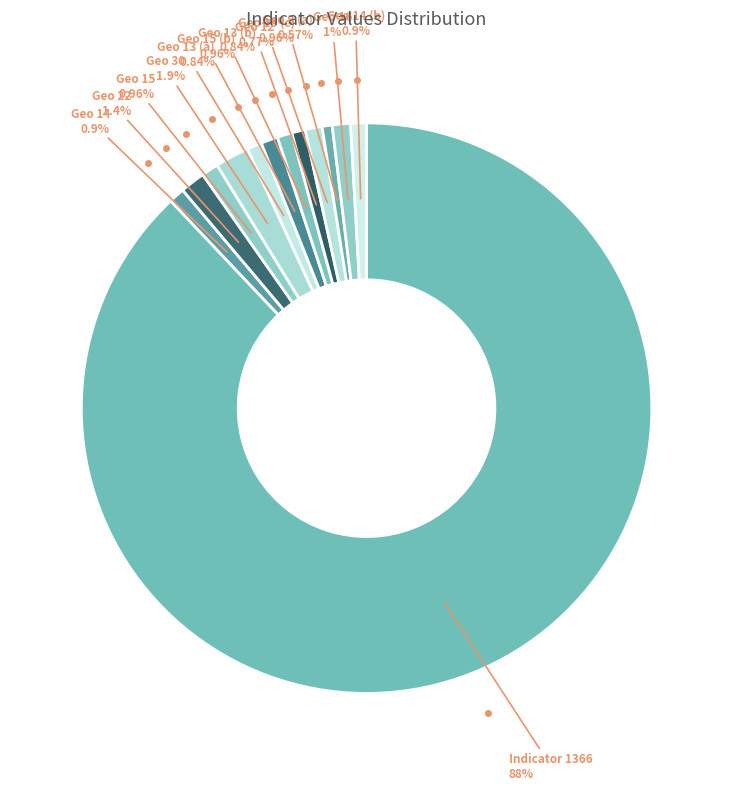

How many segments does this pie chart have?

13